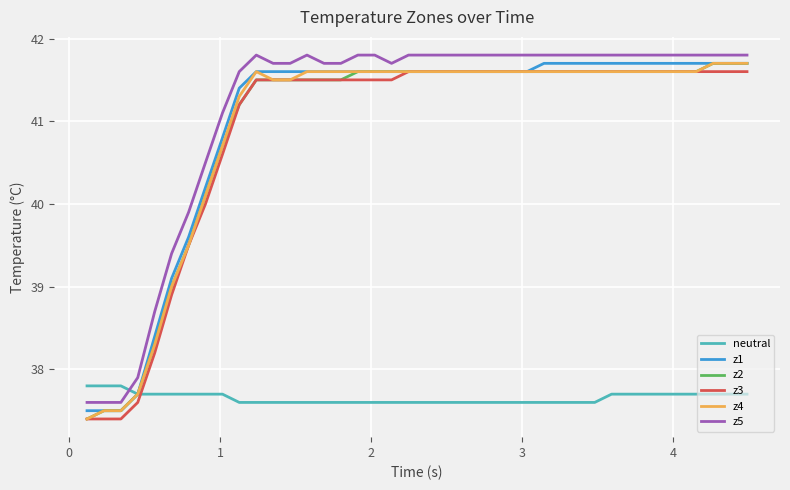

What is the maximum value for z2?

41.7